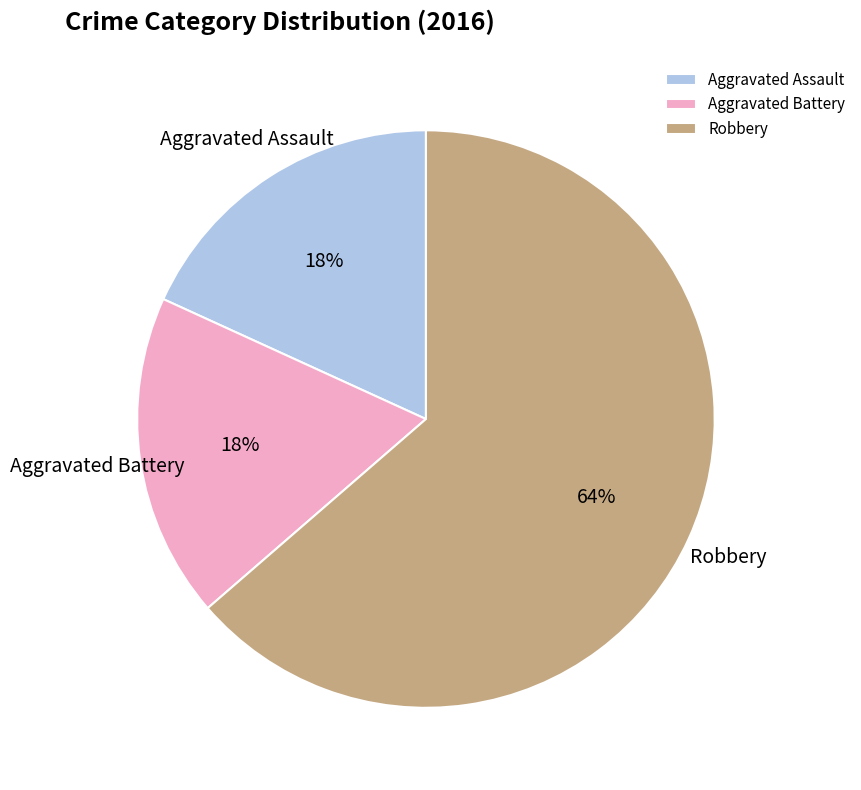

The Aggravated Assault slice represents 27% of the pie. True or false?

False